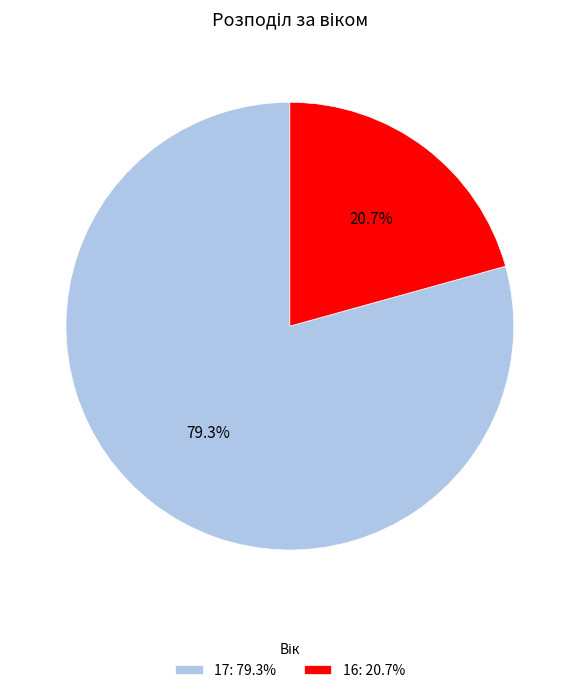

Rank the categories by value from lowest to highest.

16, 17